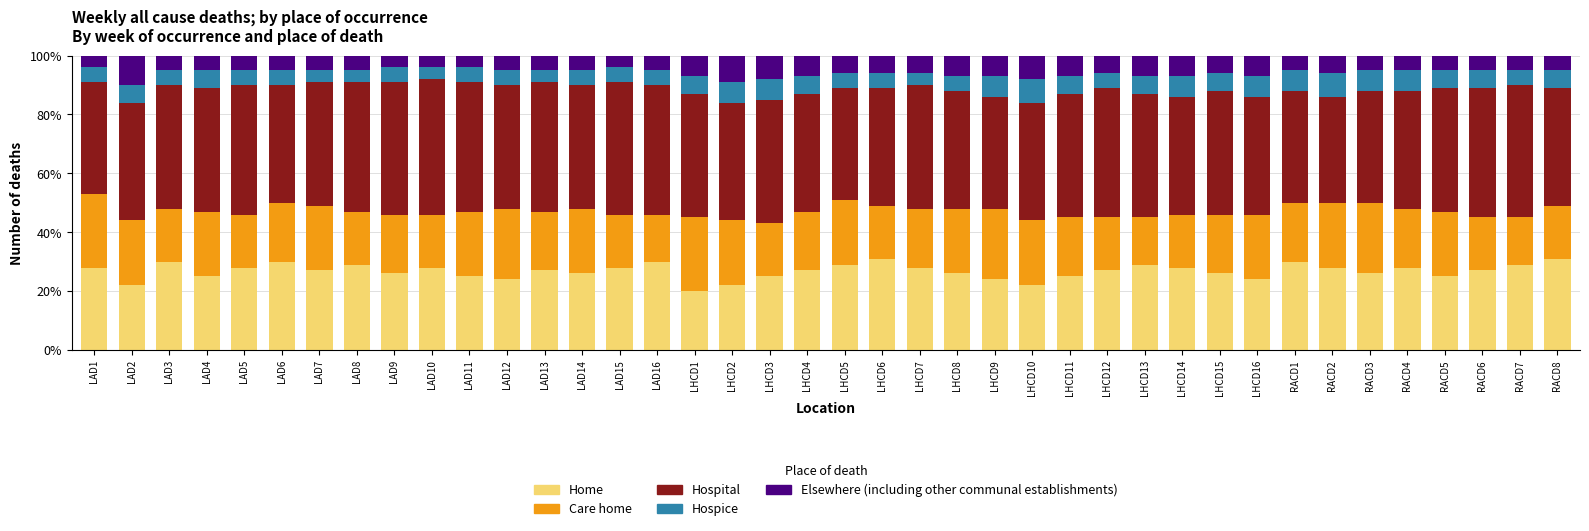

What is the total value across all series at LAD4?

100.0